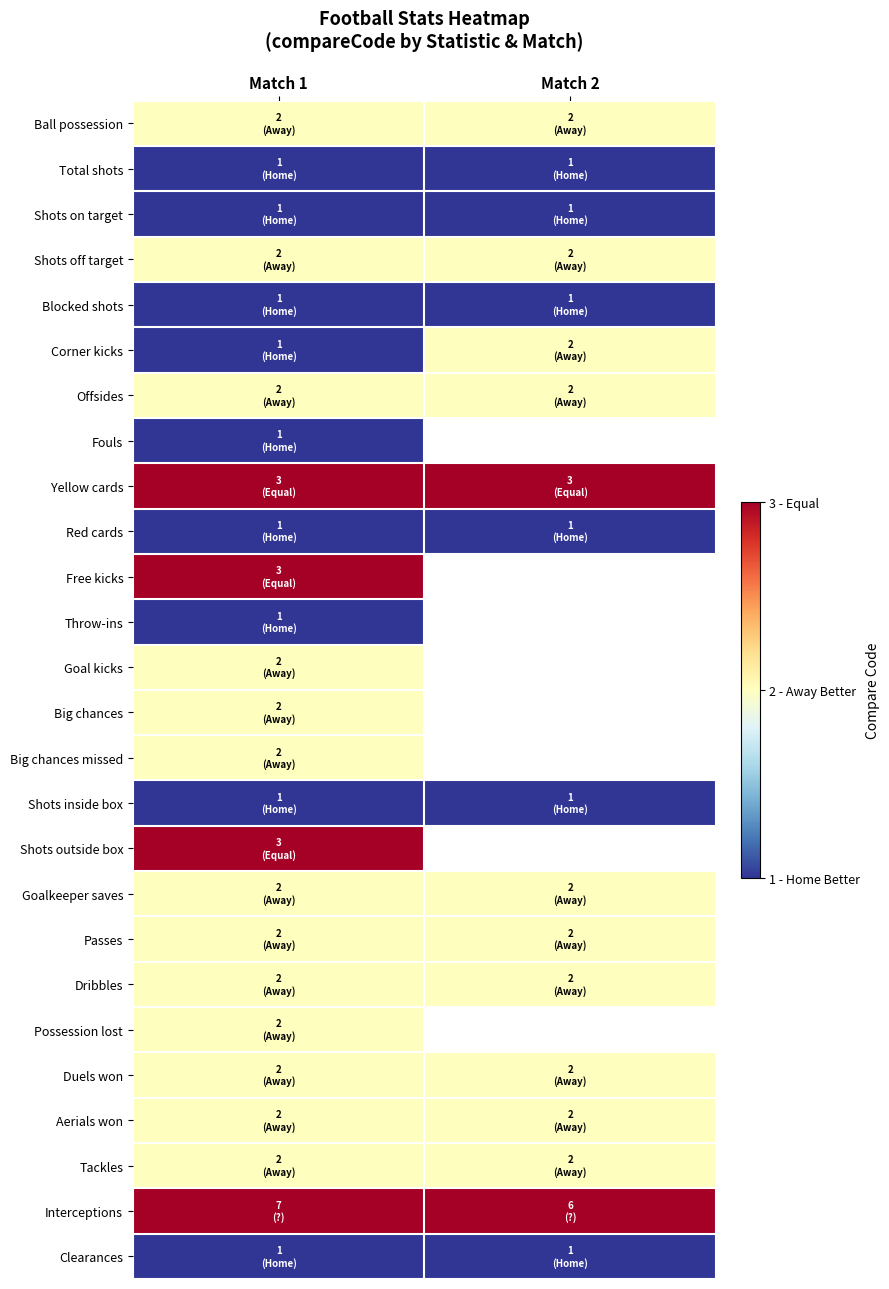

The value of Total shots at Match 2 is 1.0. True or false?

True